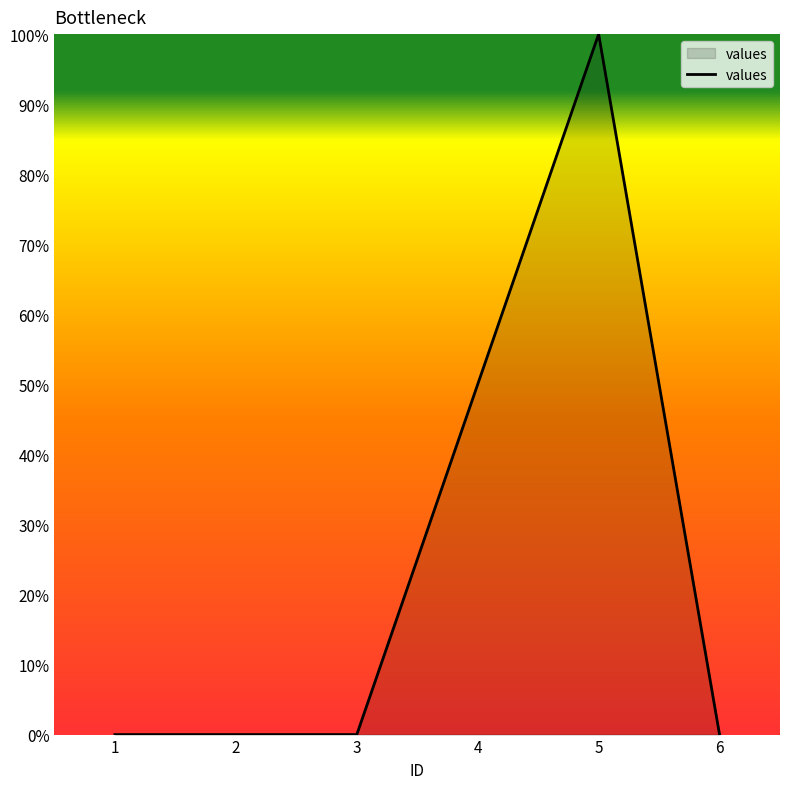

Does the chart display data point markers on the line(s)?

No